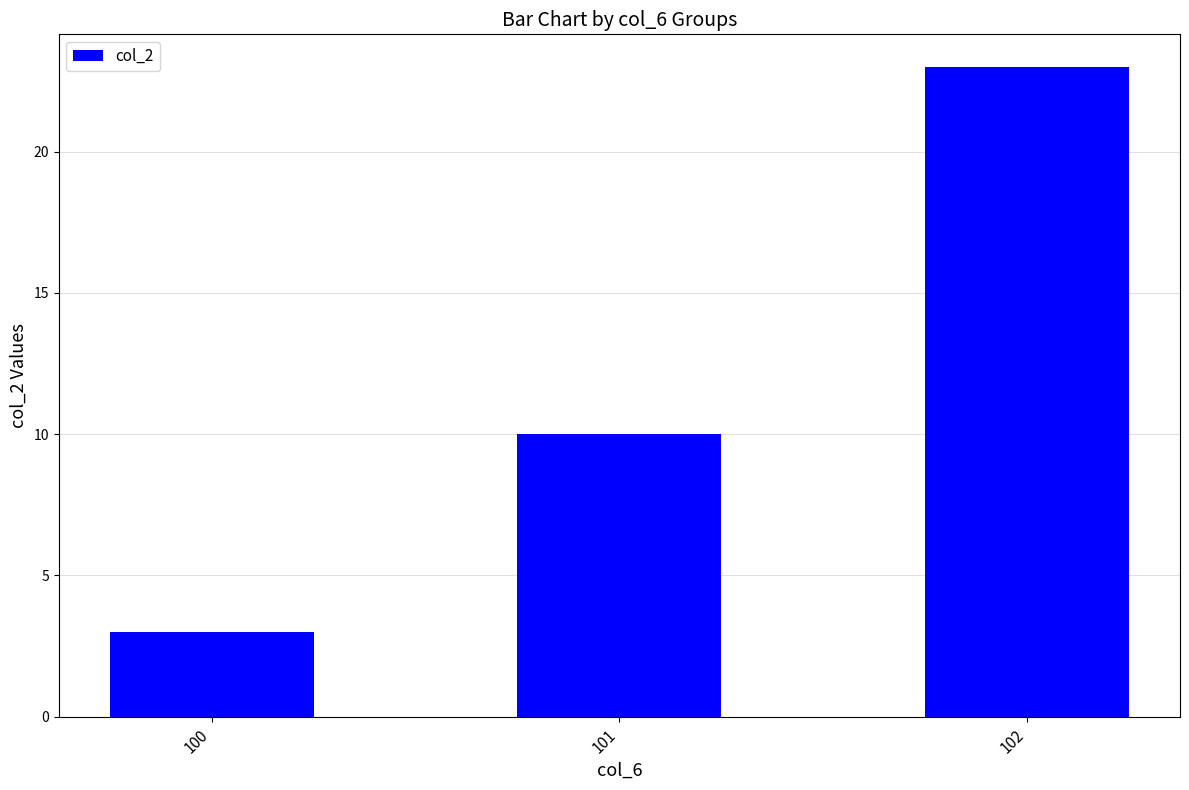

What is the sum of all values?

36